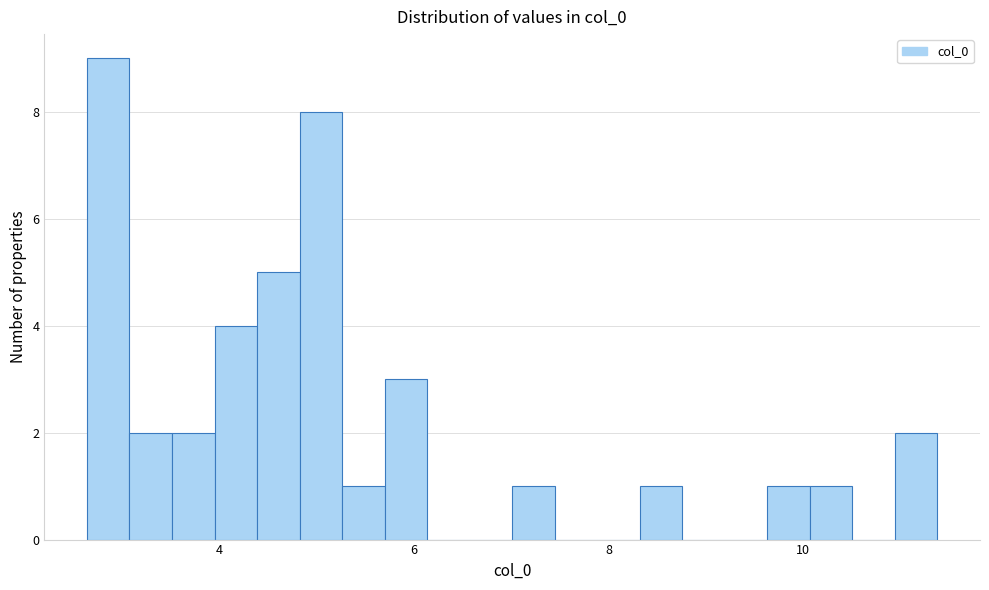

Read against the x-axis, roughly where is the centre of the tallest bar?

2.8